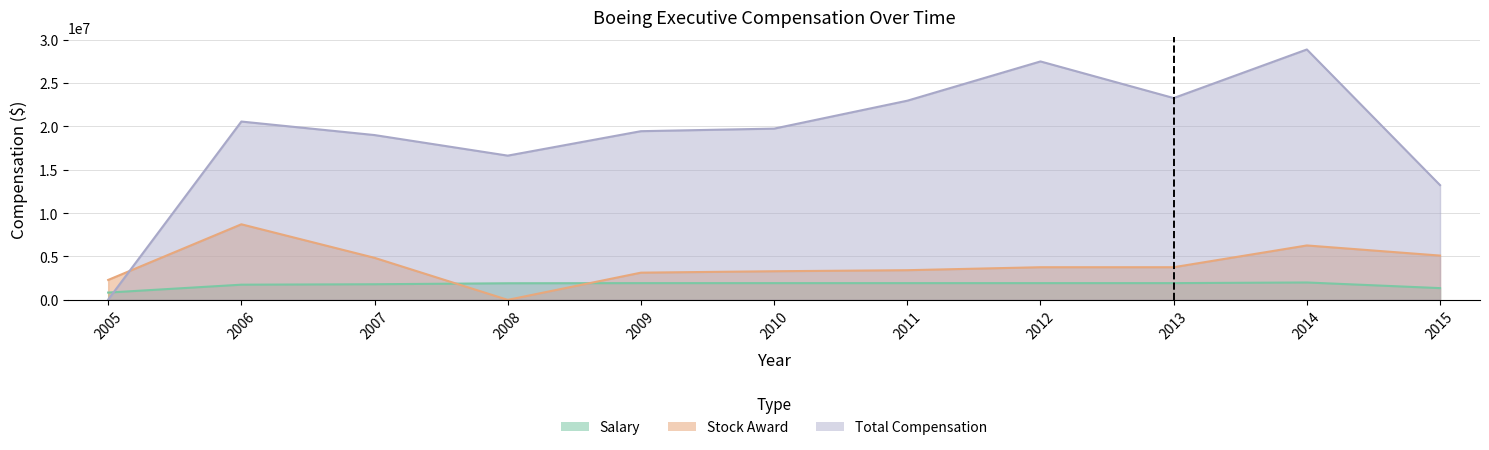

Where is Stock Award nearest to the value 4356147?

2007